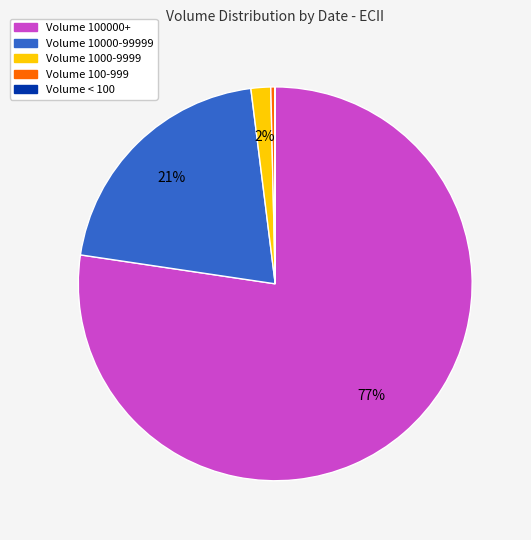

To the nearest percent, what is the difference between the largest and smallest slice percentages?

77%